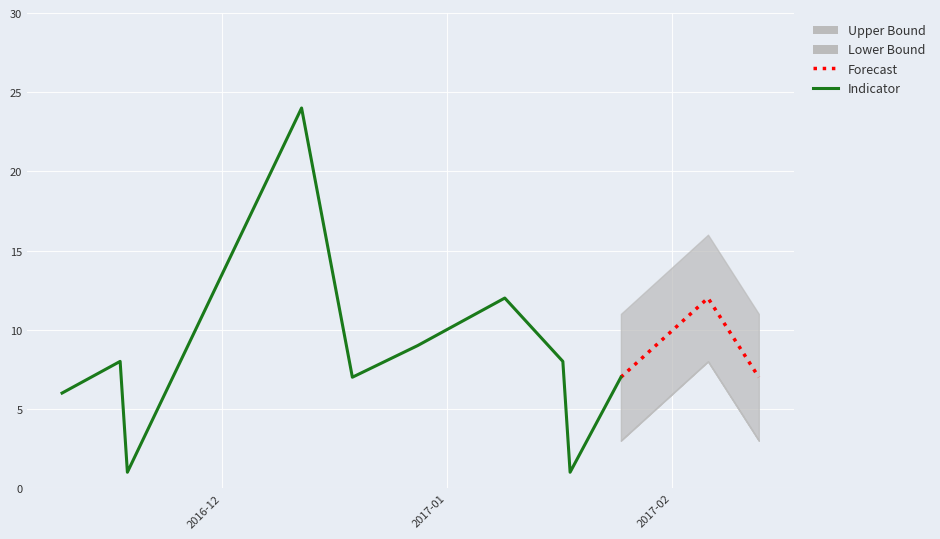

Where does the data first go above 8?

2016-12-12